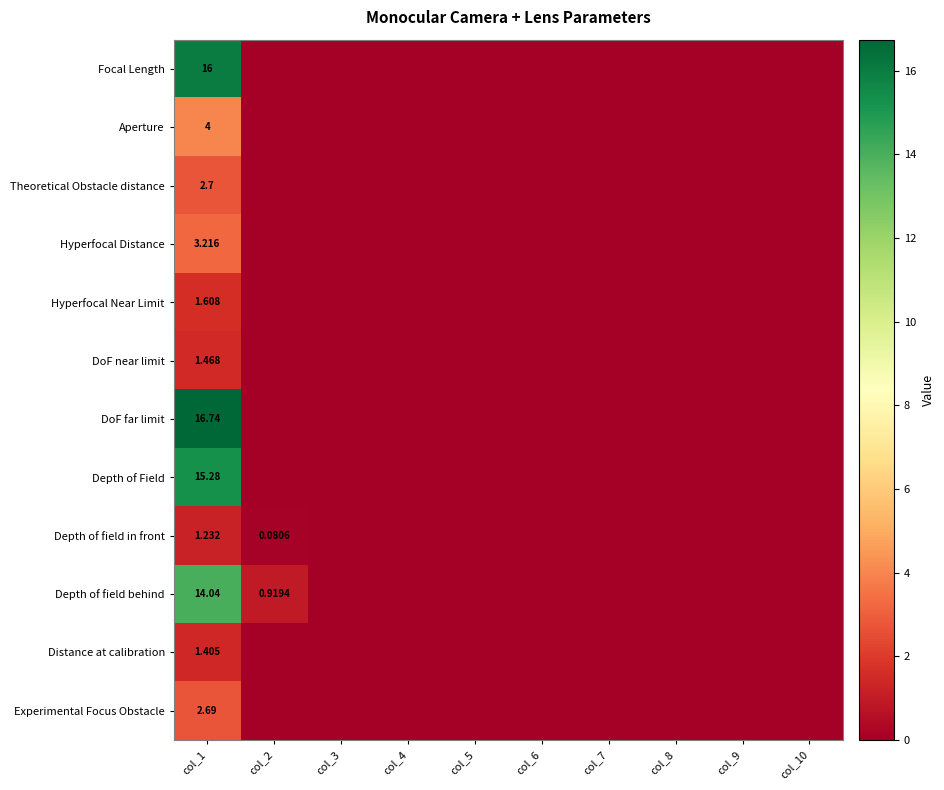

The value of Depth of Field at col_3 is 0.0. True or false?

True